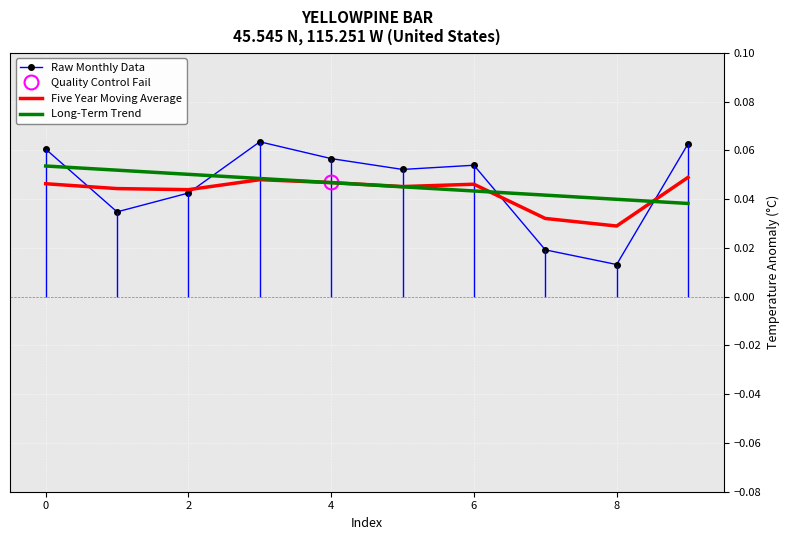

Is the value of Raw Monthly Data at 2 greater than the value of Long-Term Trend at 4?

No